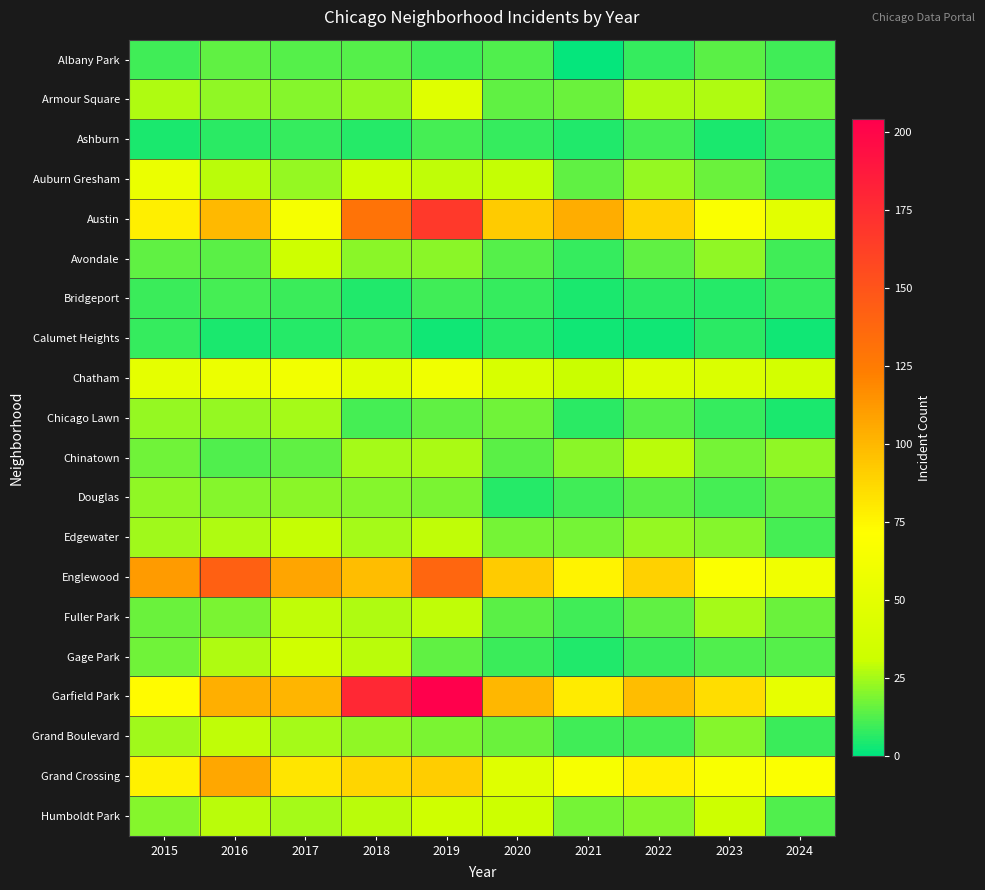

Which category has the highest value across all series?

2019